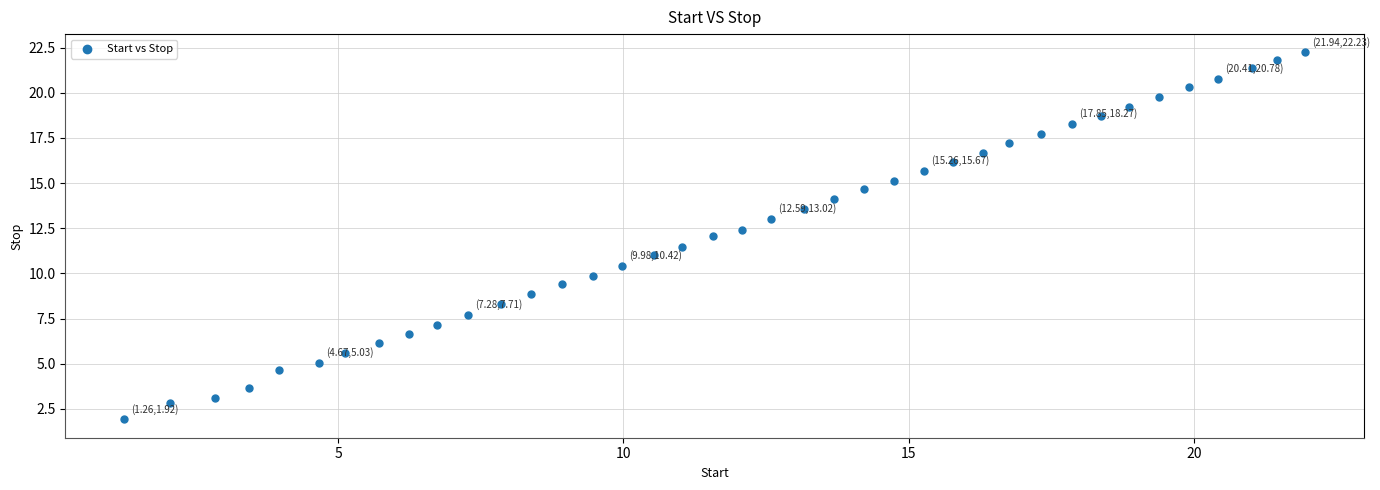

What is the range of Y values (max minus min)?

20.3